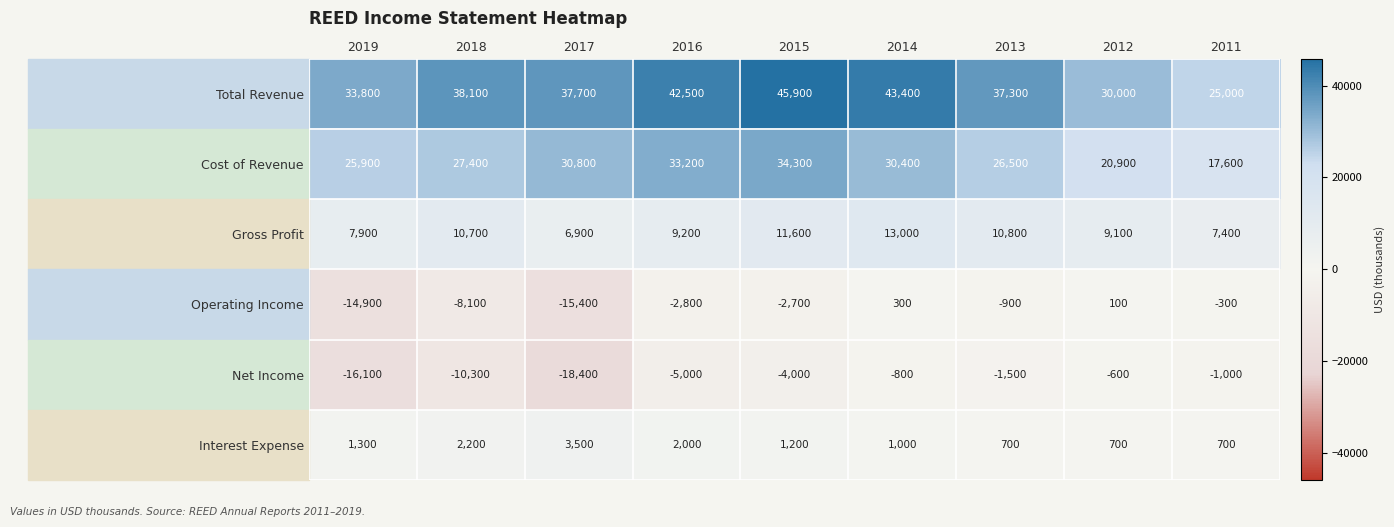

The Interest Expense series shows 3500 at 2017. True or false?

True